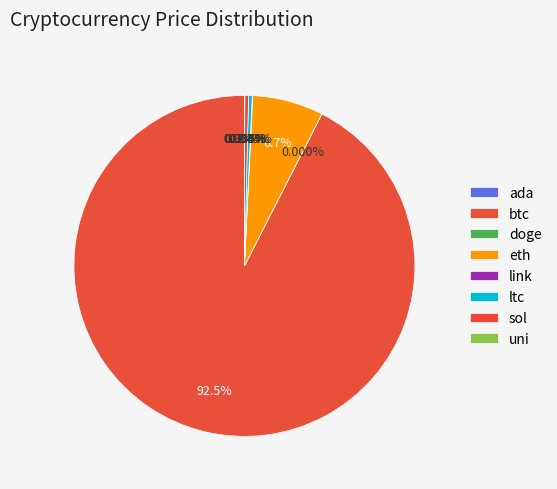

What is the majority slice?

btc